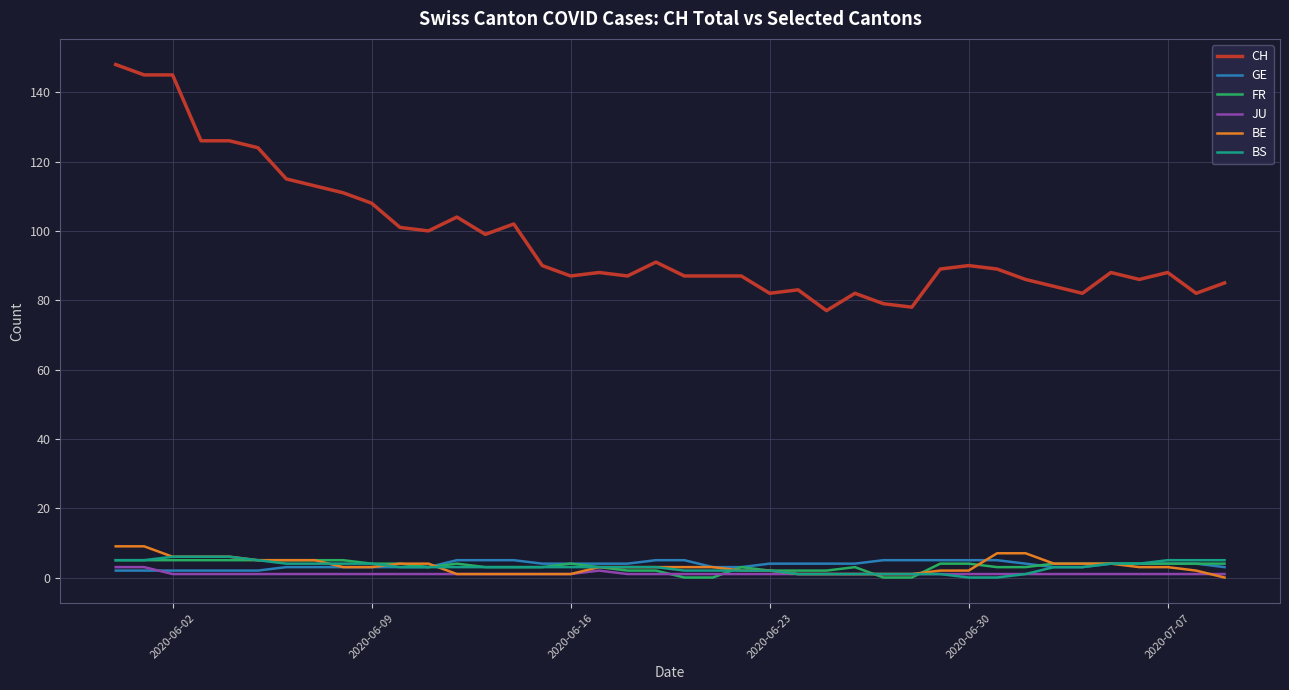

True or false: JU and CH intersect in this chart.

False